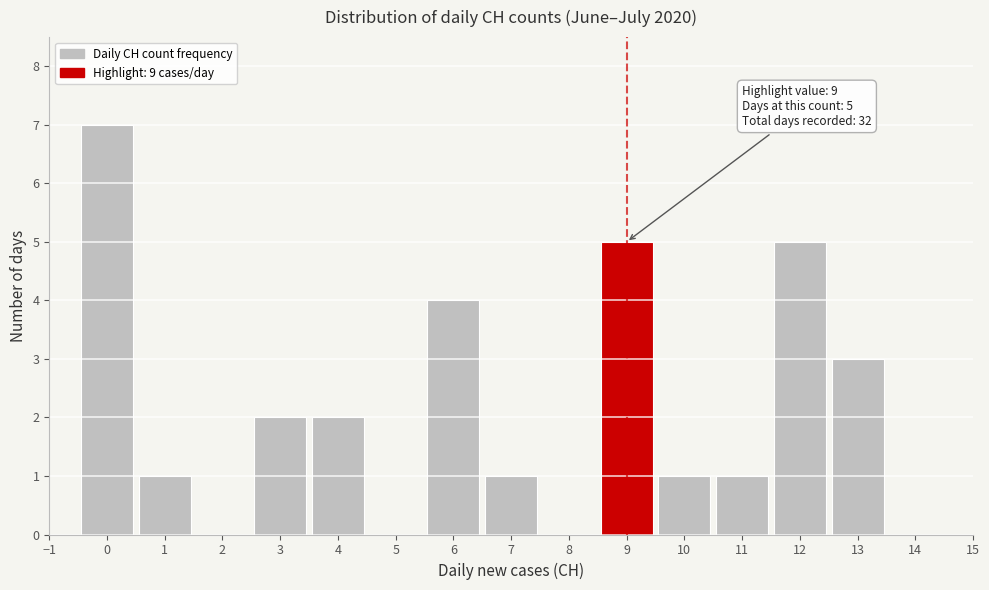

Which range on the x-axis has the tallest bar?

-0.5 to 0.5